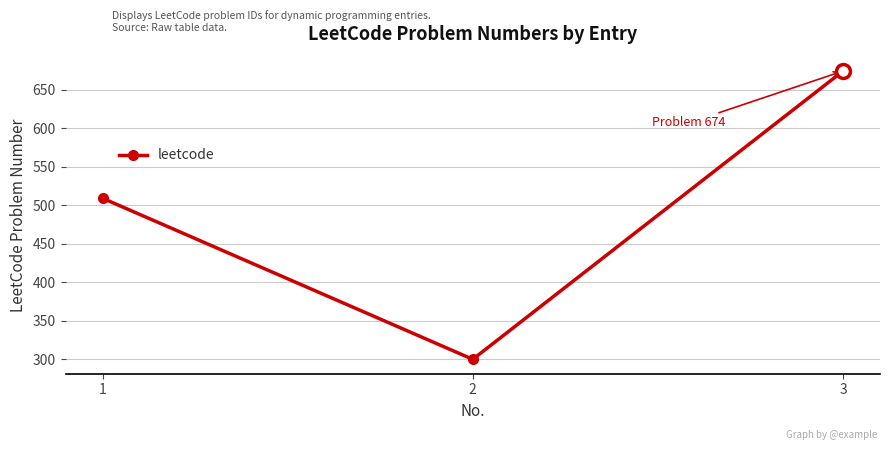

Between 2 and 1, which is larger?

1